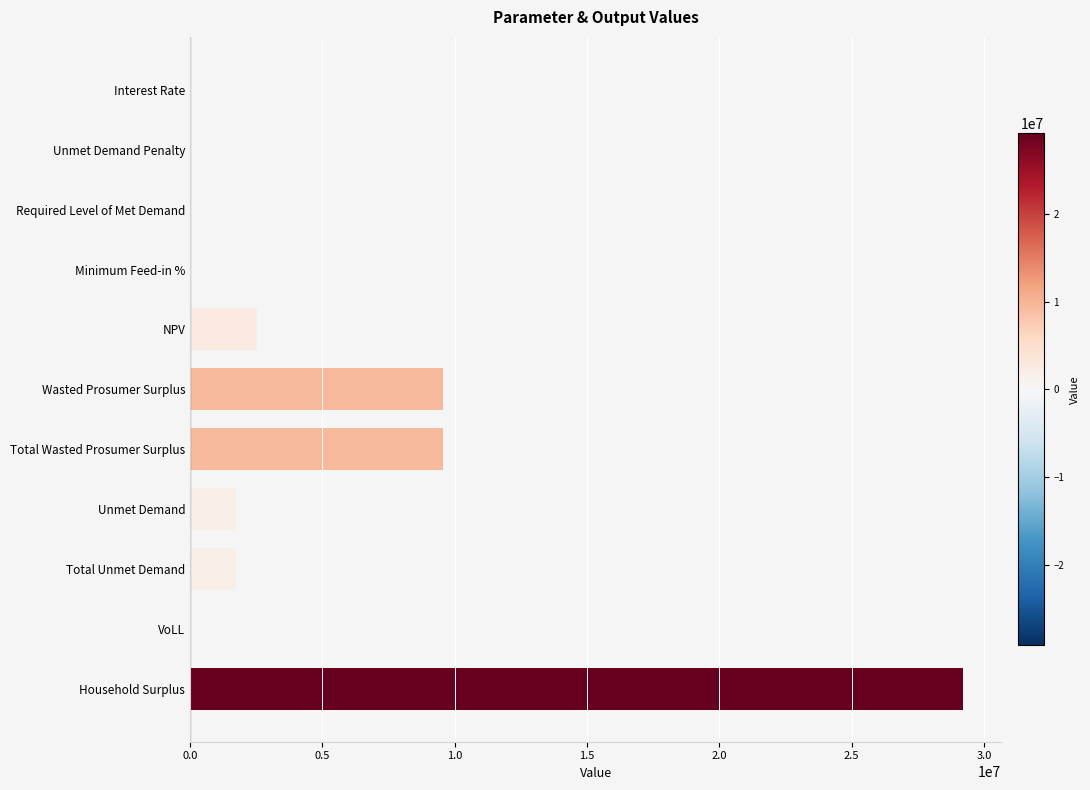

Which label corresponds to the largest value in the chart?

Household Surplus